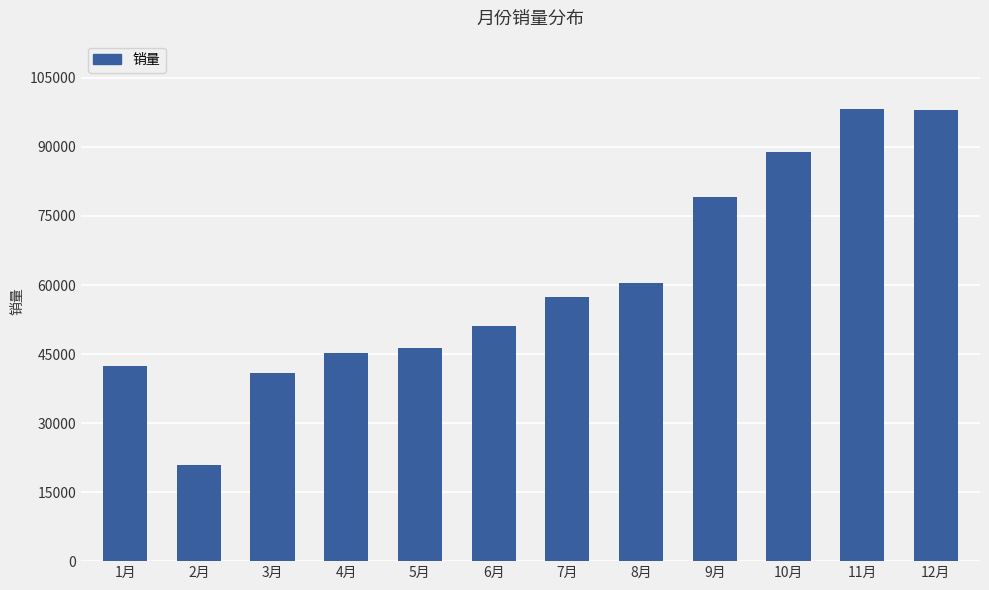

What is the sum of the values at 8月 and 3月?

101325